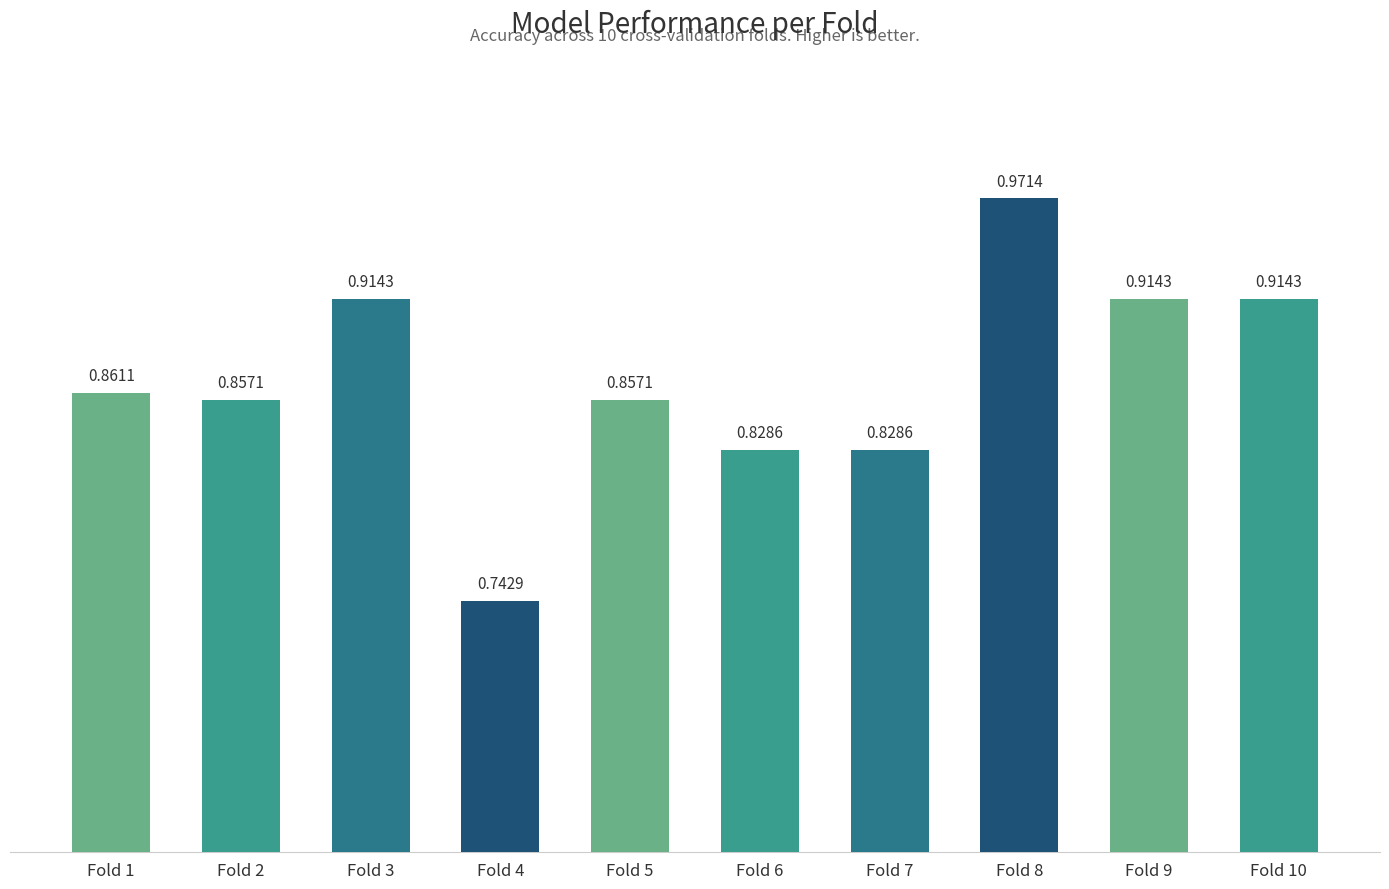

What is the sum of the values at Fold 1 and Fold 7?

1.7